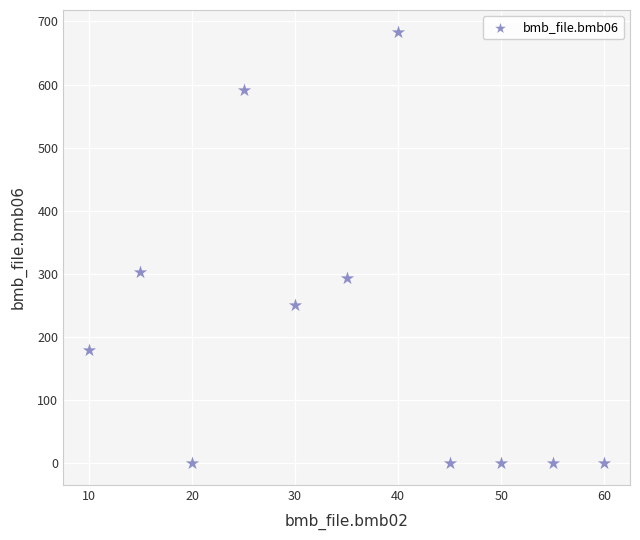

What Y value in the scatter plot is closest to 342?

303.0